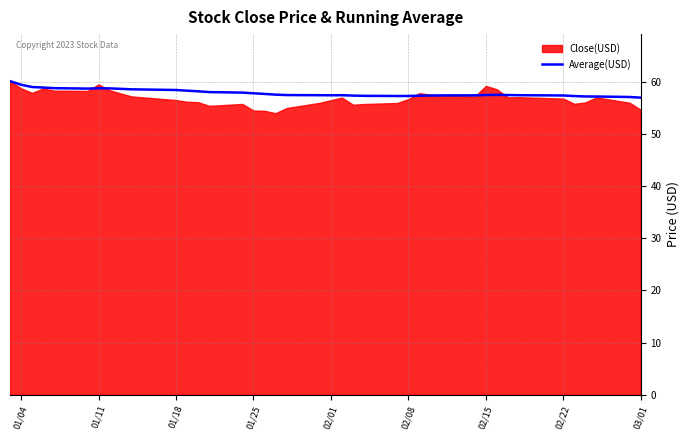

What is the lowest value of the Average(USD) series?

57.0